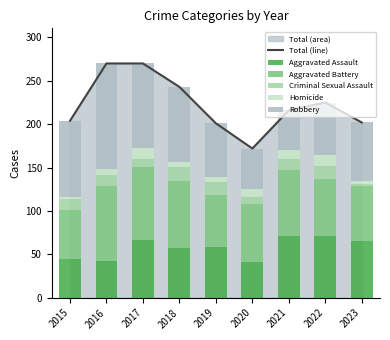

What is the sum of all Homicide values?

67